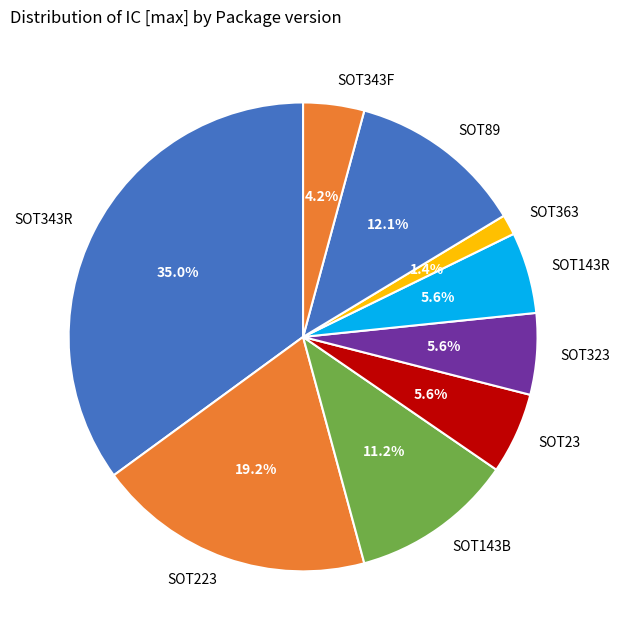

To the nearest percent, what is the difference between the SOT89 and SOT143B slice percentages?

1%